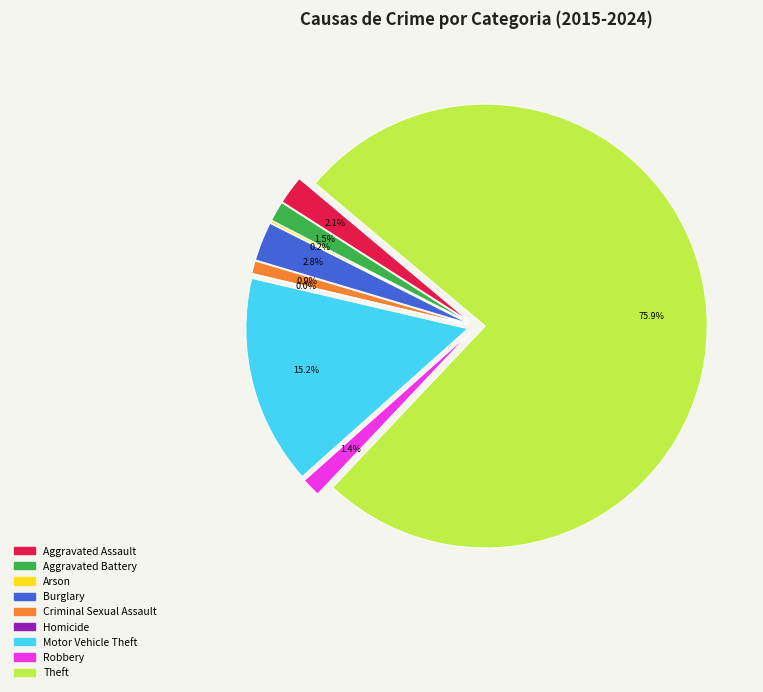

Between Burglary and Criminal Sexual Assault, which is larger?

Burglary